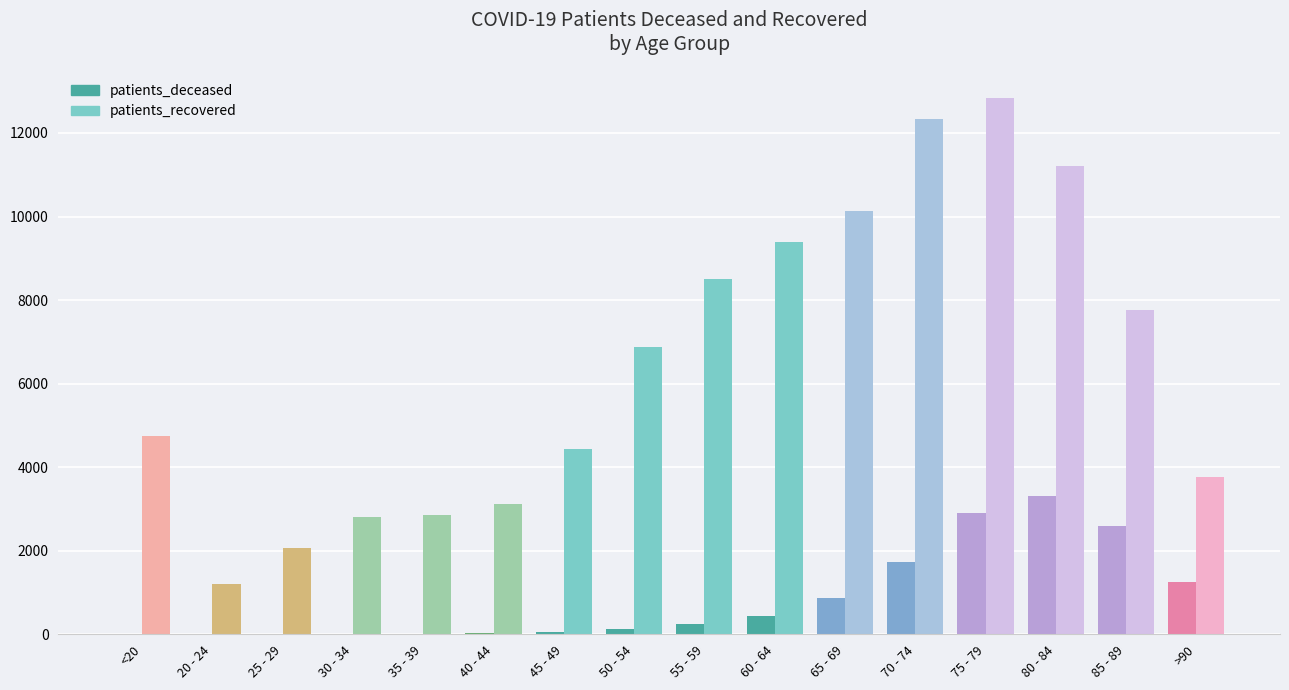

At which label is patients_recovered closest to 7022?

50 - 54